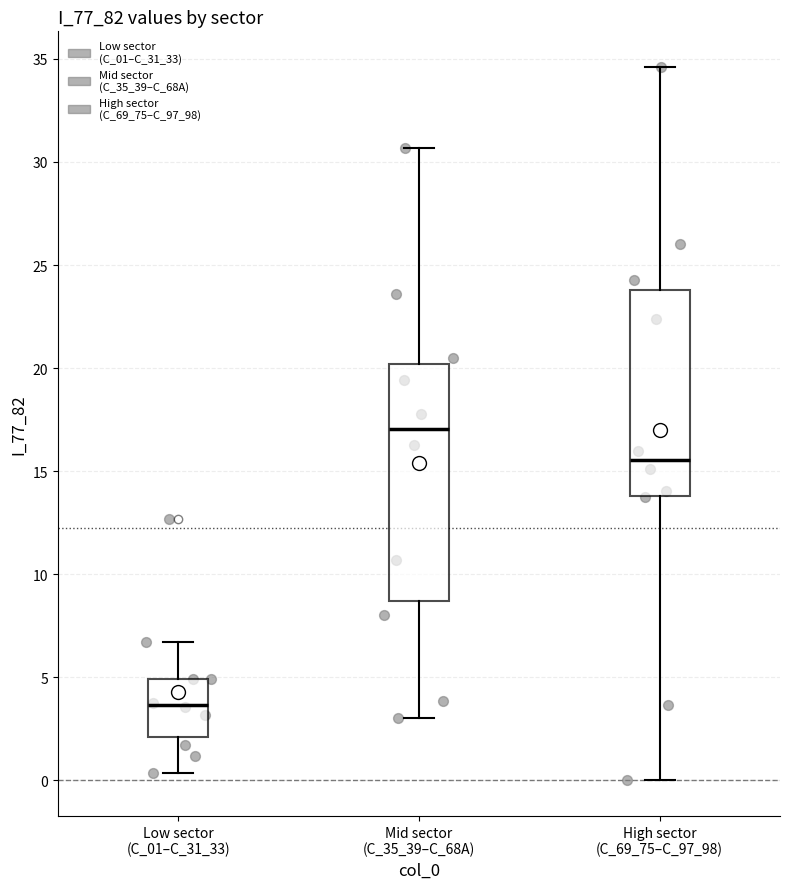

Comparing the boxes themselves (not the whiskers), which one is the tallest?

Mid sector (C_35_39–C_68A)